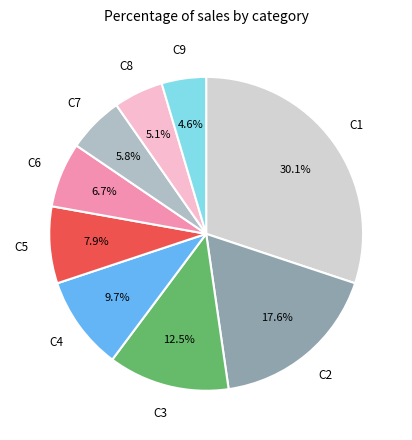

Rank the categories by value from lowest to highest.

C9, C8, C7, C6, C5, C4, C3, C2, C1